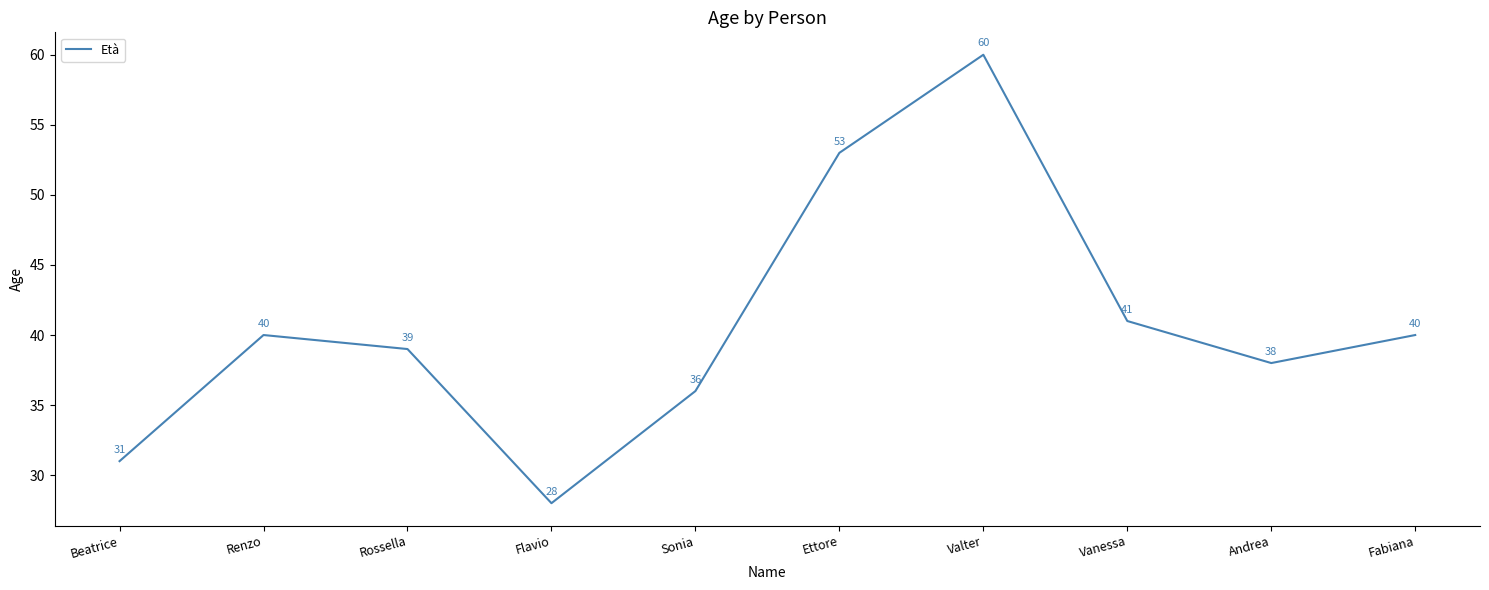

Which label corresponds to the smallest value in the chart?

Flavio